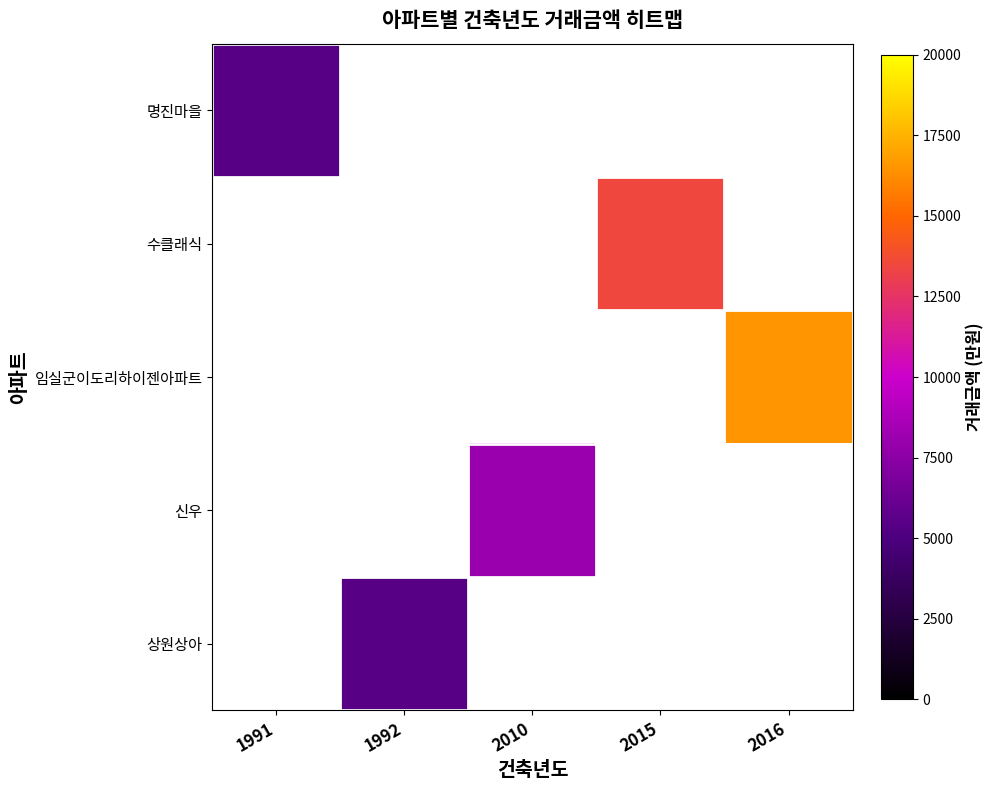

True or false: 명진마을 has a value of 5400.0 at 1991.

True